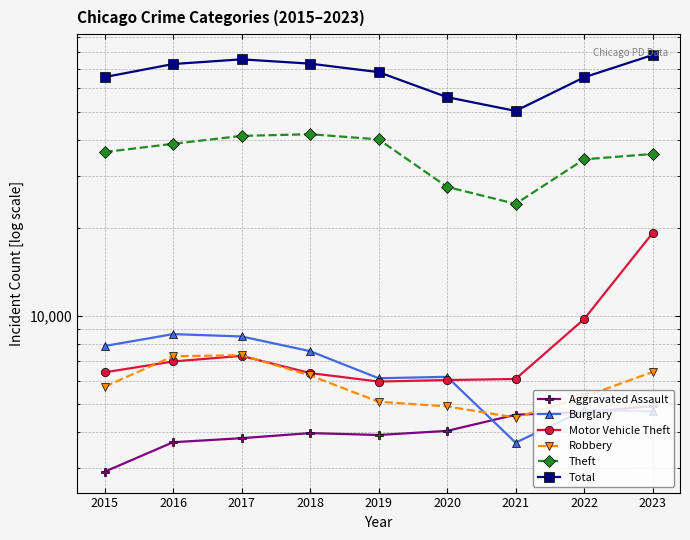

Rank the categories by Robbery value from lowest to highest.

2021, 2020, 2019, 2022, 2015, 2018, 2023, 2016, 2017